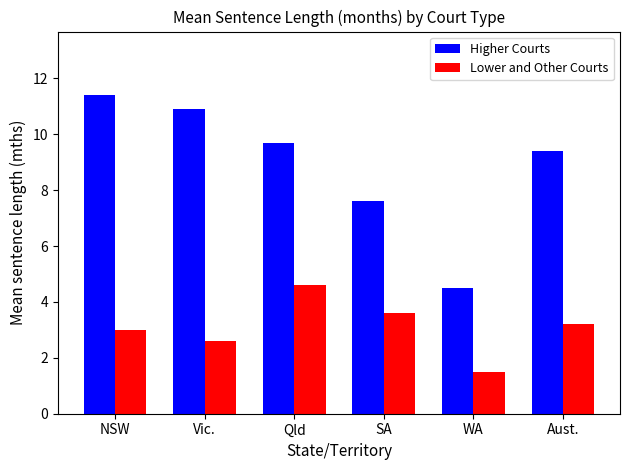

The Lower and Other Courts series shows 1.5 at WA. True or false?

True